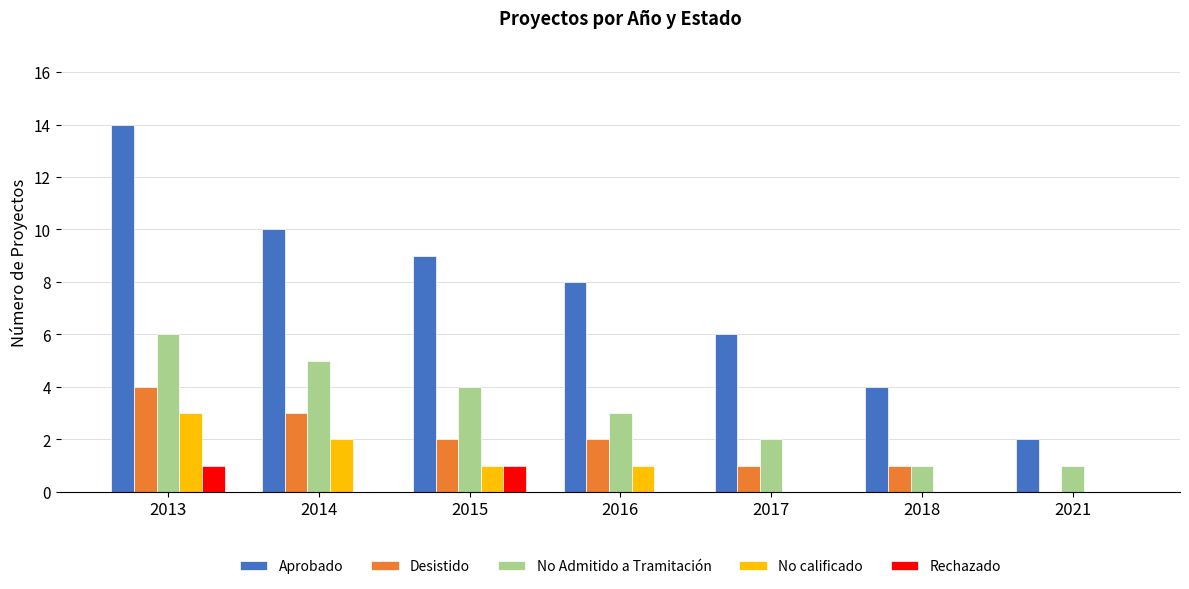

At which category is the sum across all series the highest?

2013